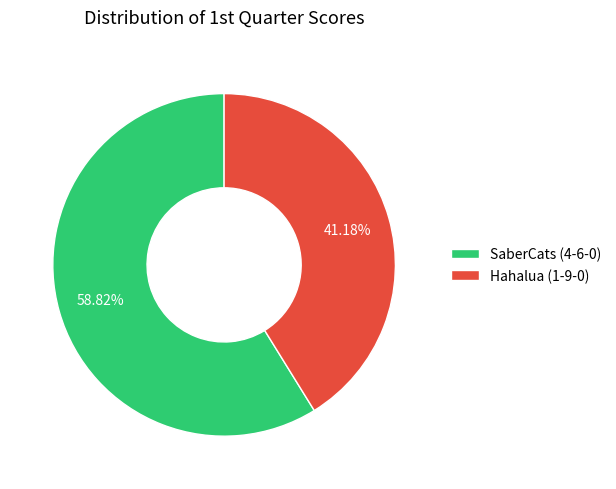

Which has a higher value, Hahalua (1-9-0) or SaberCats (4-6-0)?

SaberCats (4-6-0)